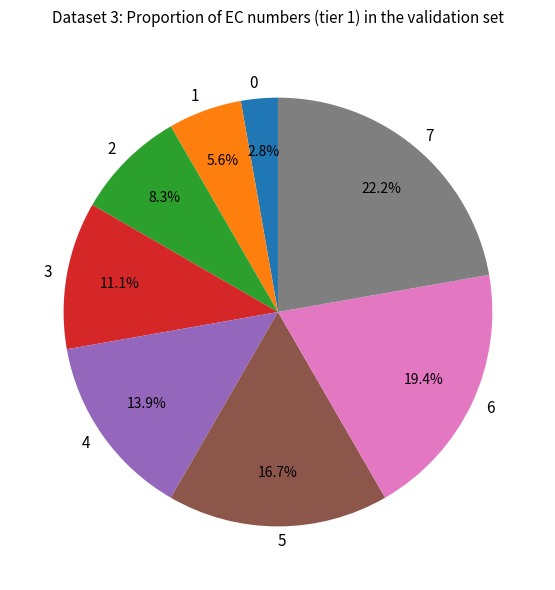

Is 0 the majority of the pie?

No